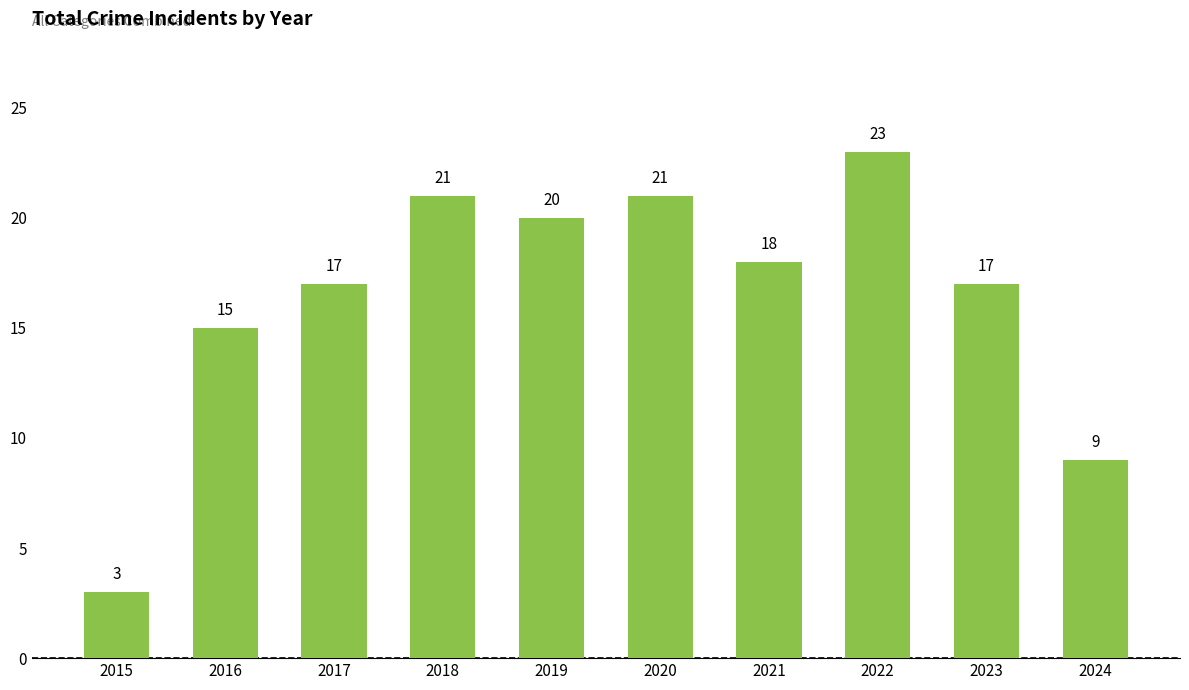

What is the sum of the values at 2017 and 2015?

20